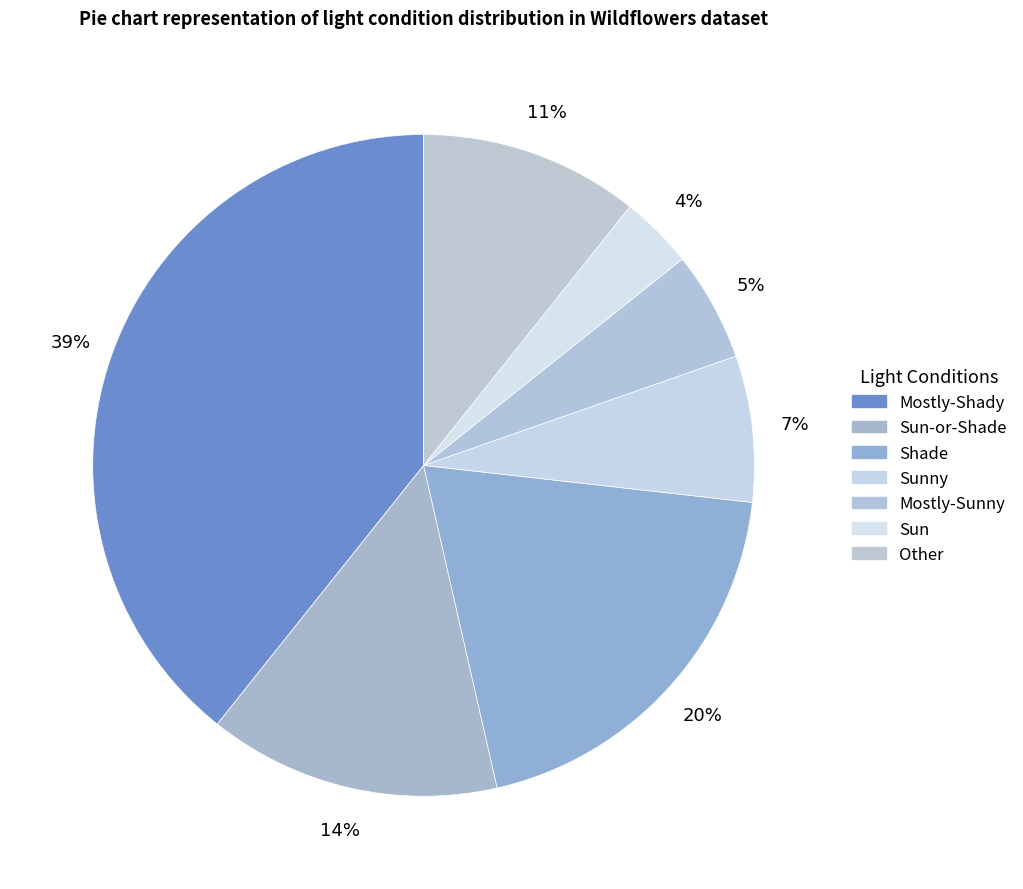

How many slices are in this pie chart?

7